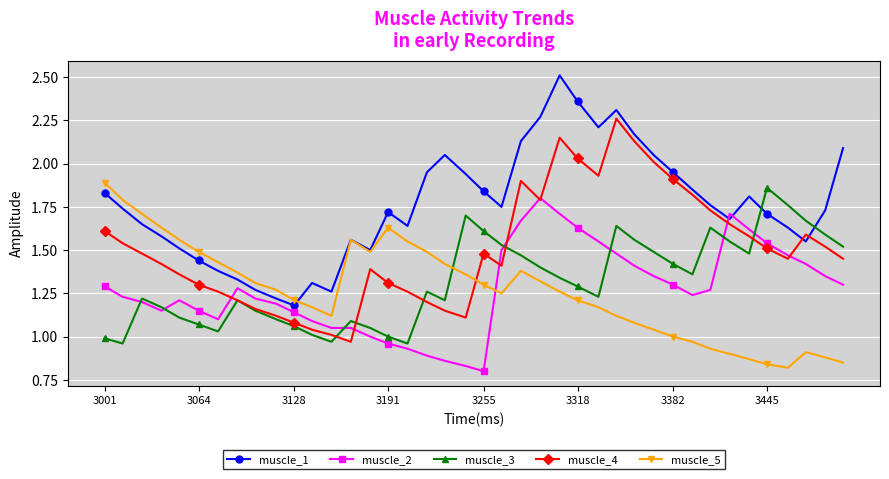

Which series has the widest spread of values?

muscle_1